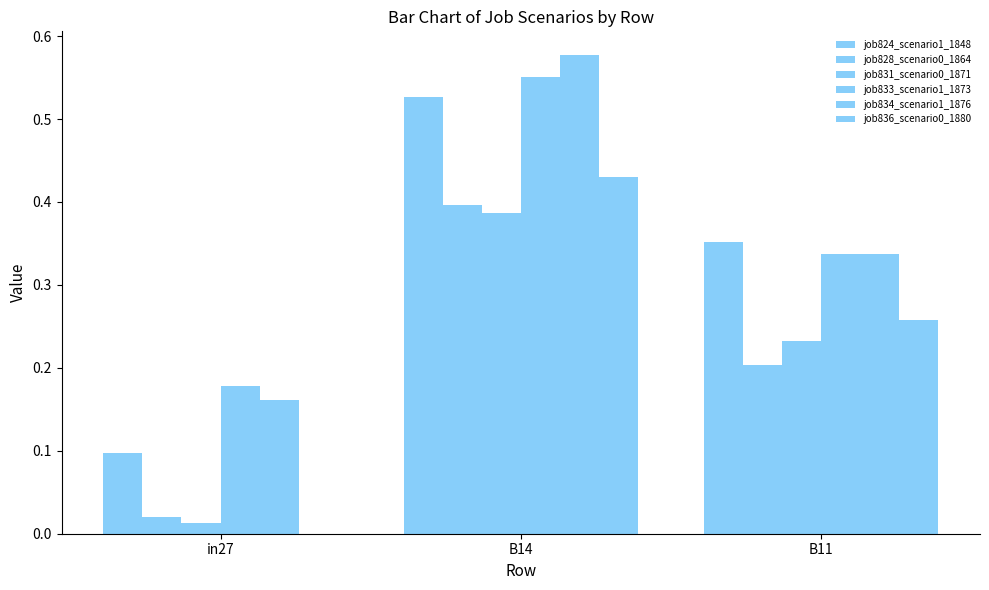

Which series changed the most between B14 and B11?

job834_scenario1_1876